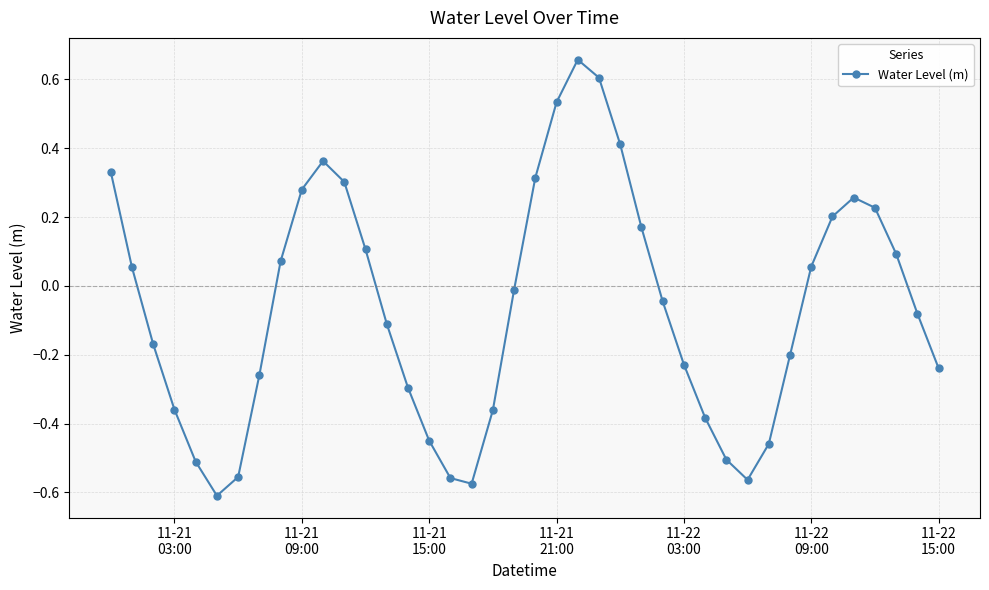

How many values are below 0?

22